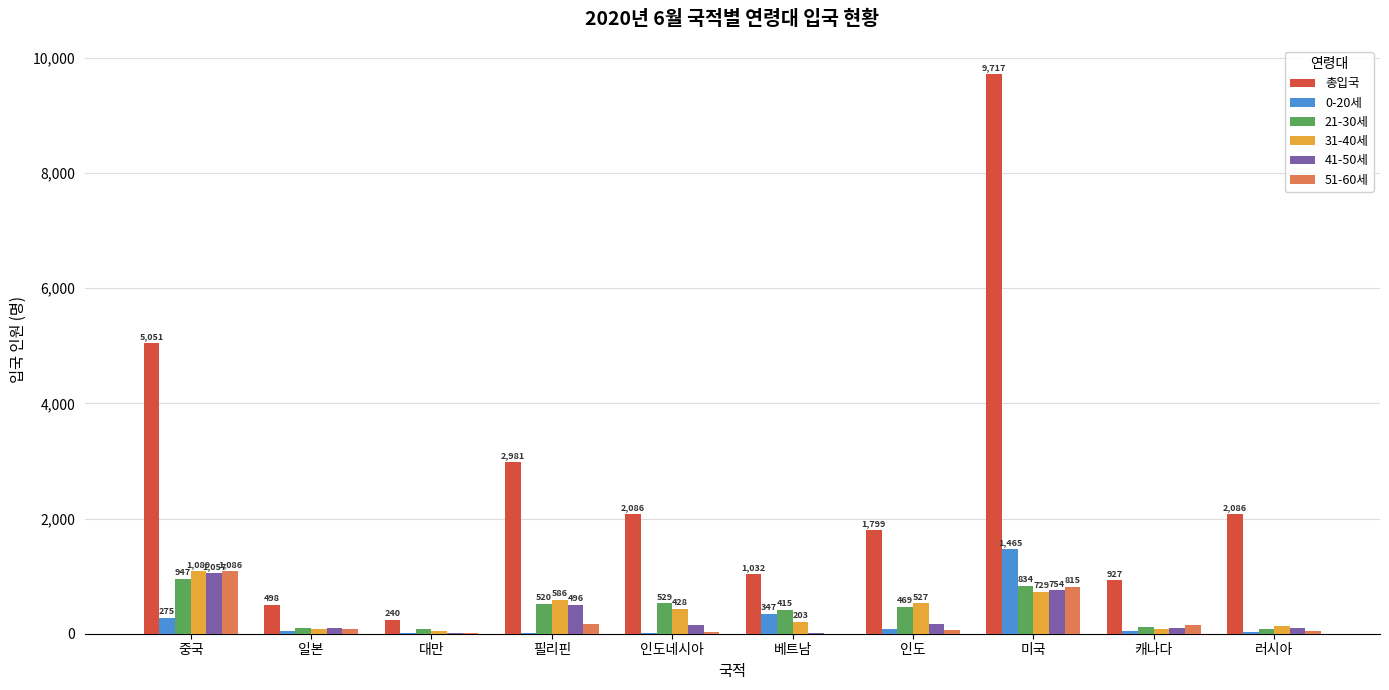

Is the value of 41-50세 at 캐나다 greater than the value of 21-30세 at 인도?

No